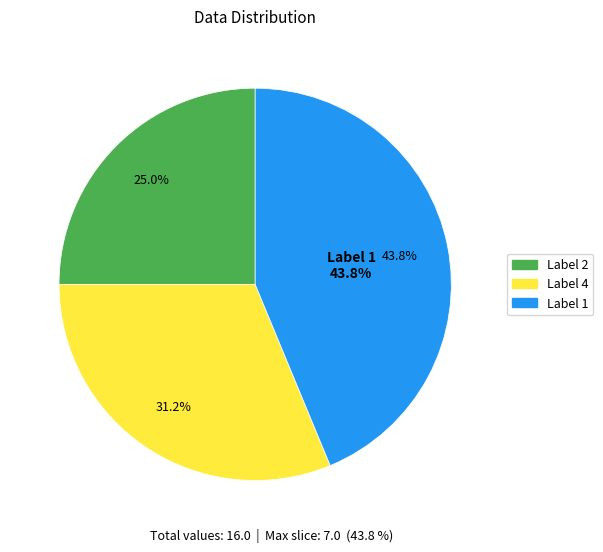

True or false: 4 accounts for 19% of the total.

False